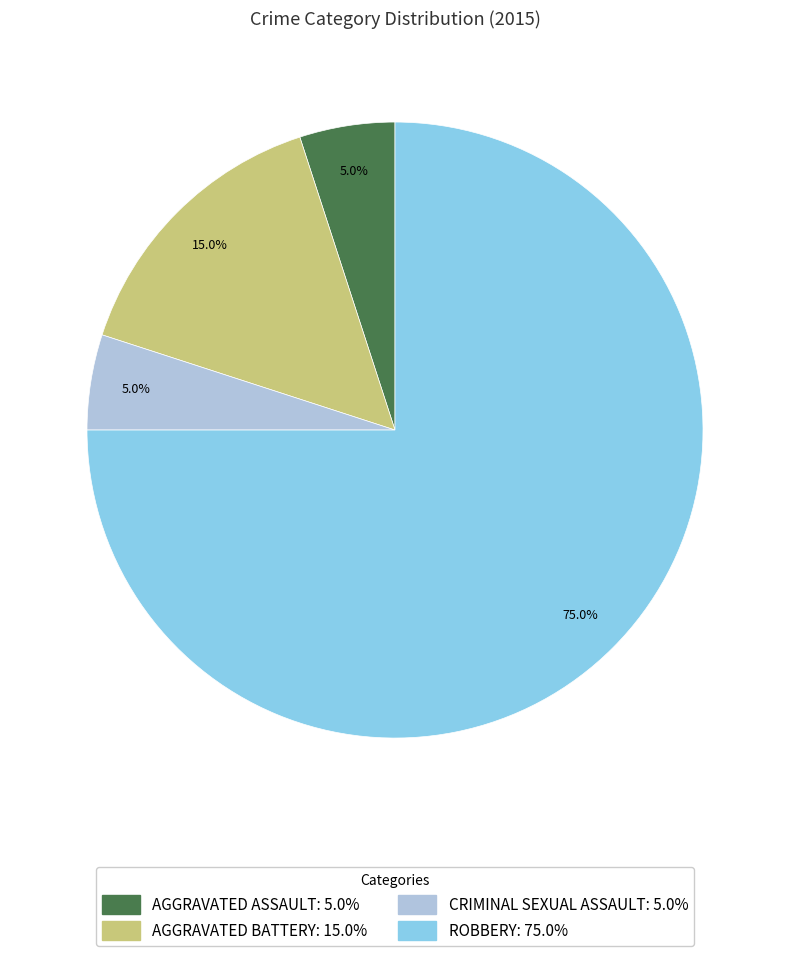

Is there any slice that represents more than half of the pie?

Yes